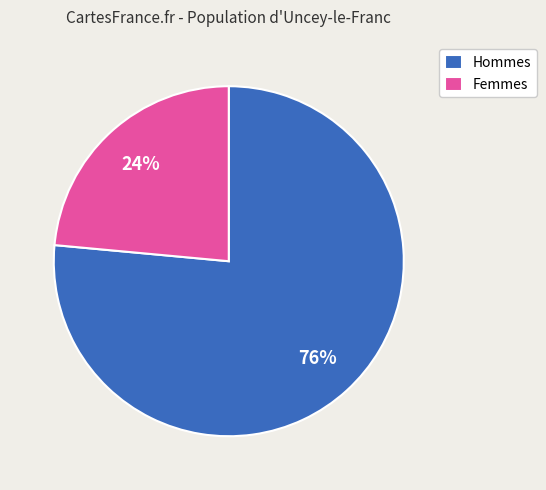

To the nearest percent, what is the average slice percentage?

50%